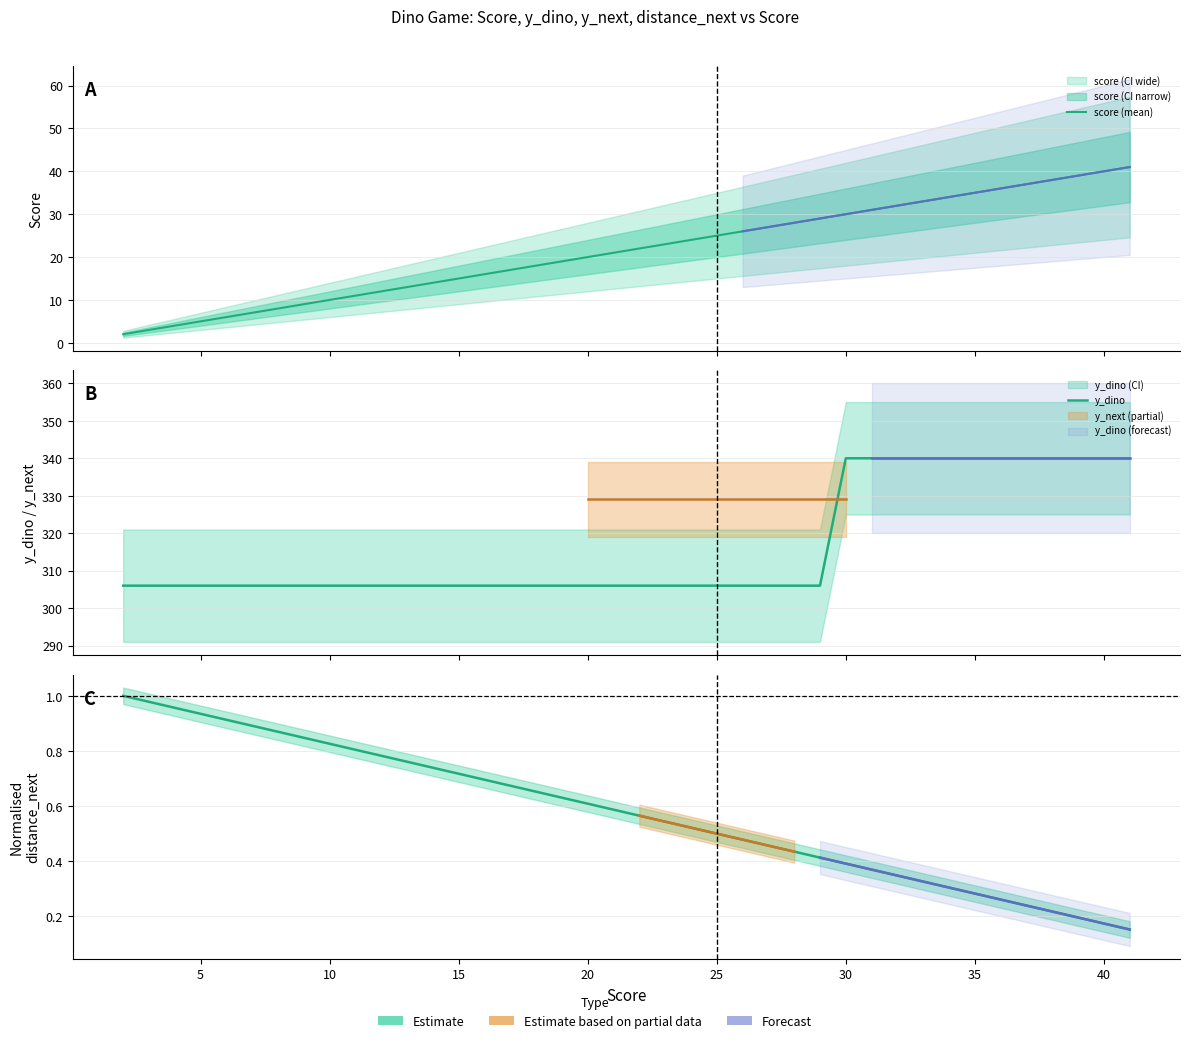

What is the value of the y_dino point at the 11th from the left?

306